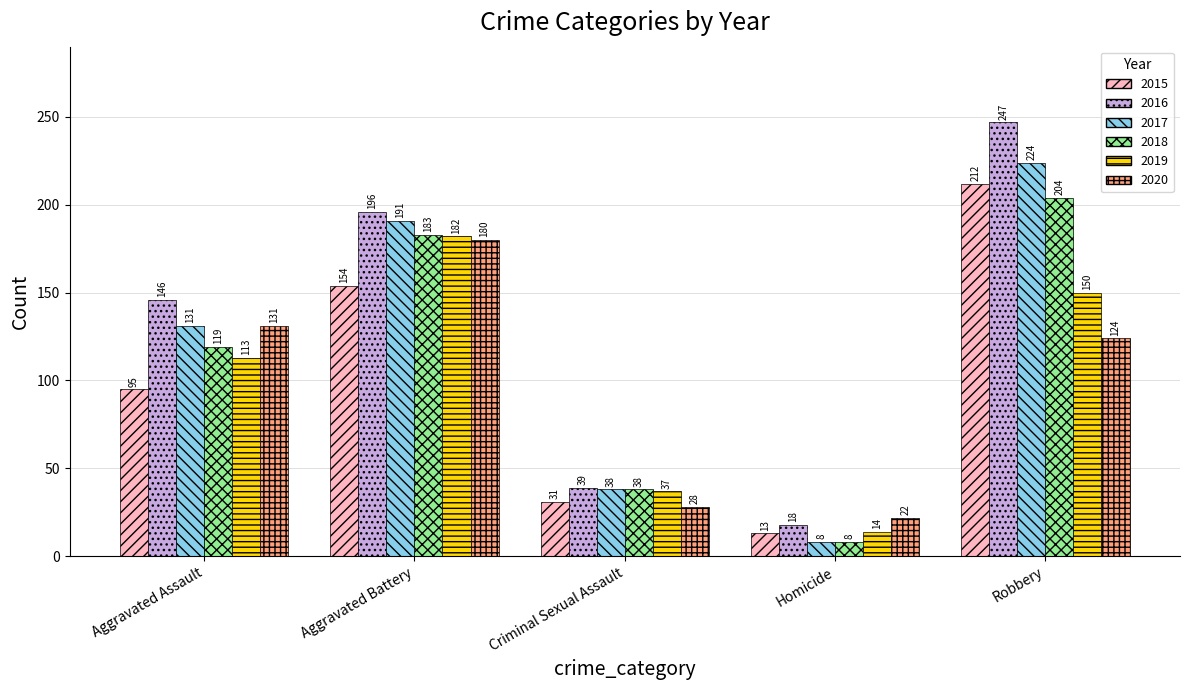

What position from the left is Homicide?

4